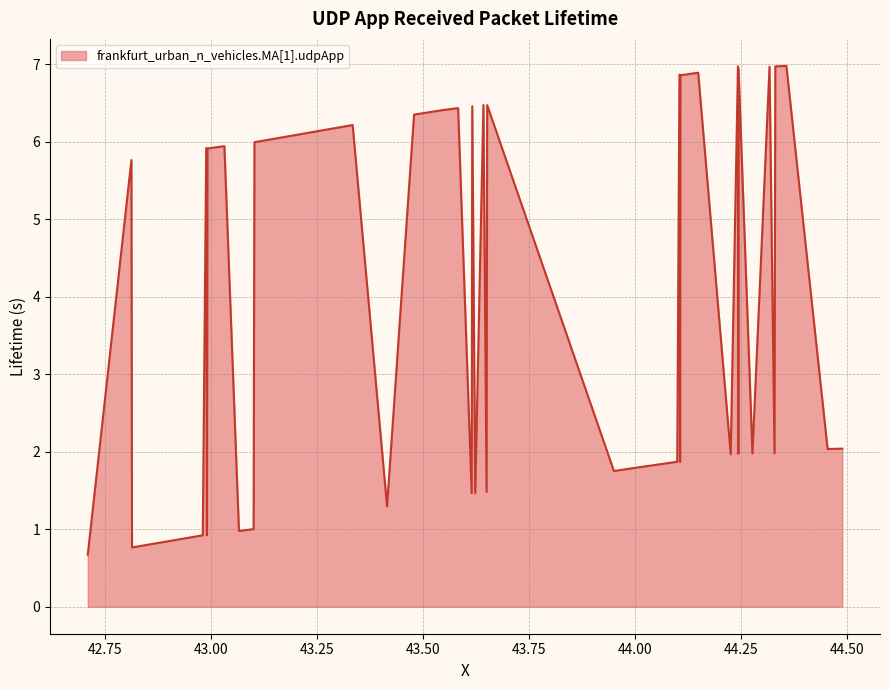

What is the minimum value shown in the chart?

0.7